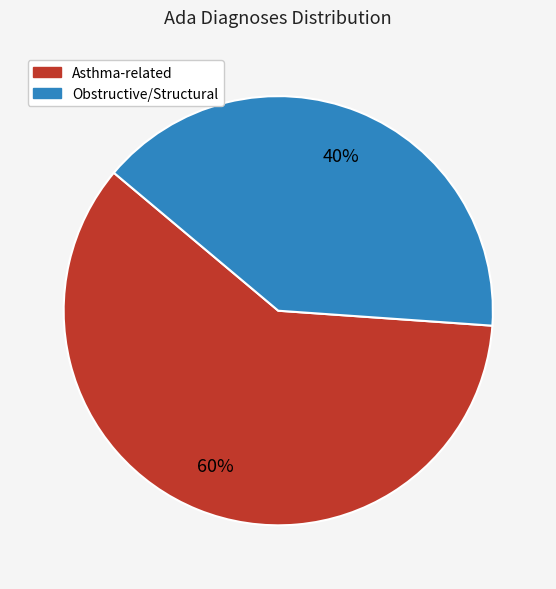

To the nearest percent, what is the average slice percentage?

50%